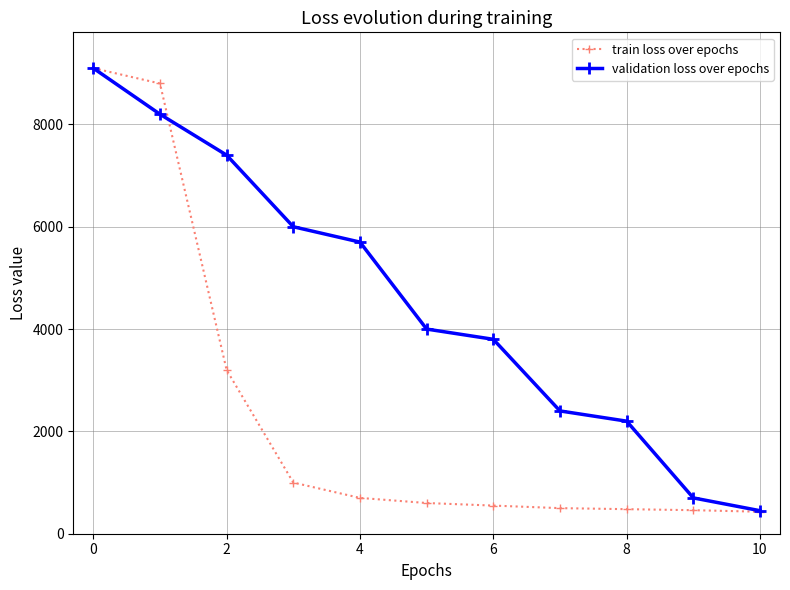

Which series has the largest range (max minus min)?

train loss over epochs